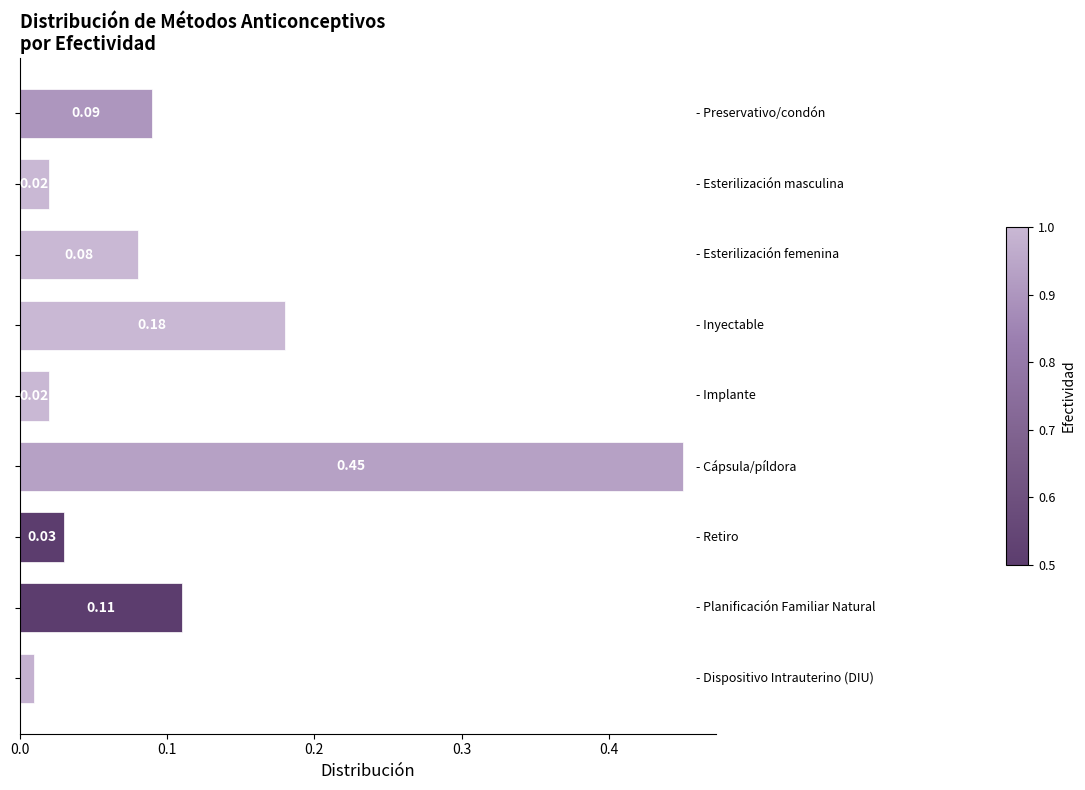

What is the sum of all values?

1.0